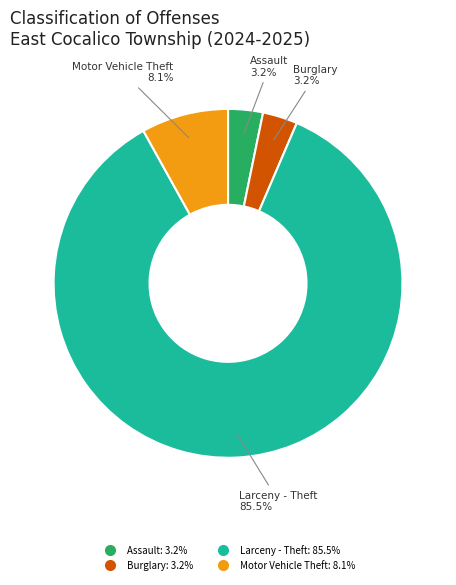

Does any single category account for the majority?

Yes